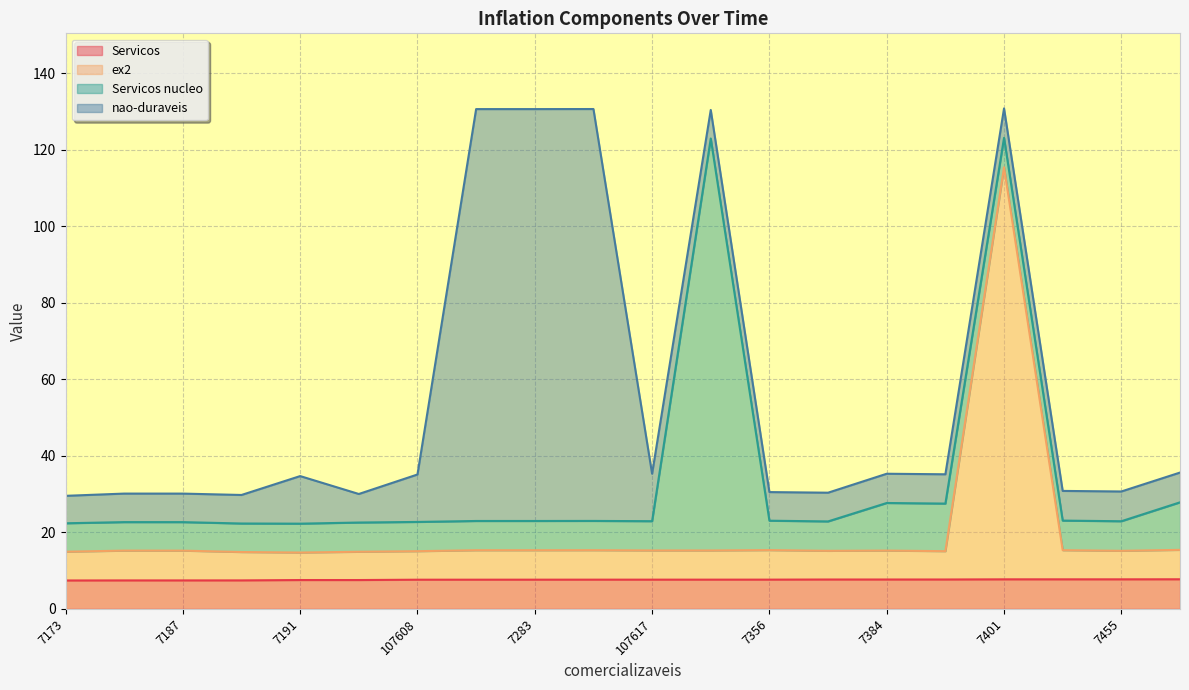

True or false: Servicos has more than 1 interior local peaks.

False